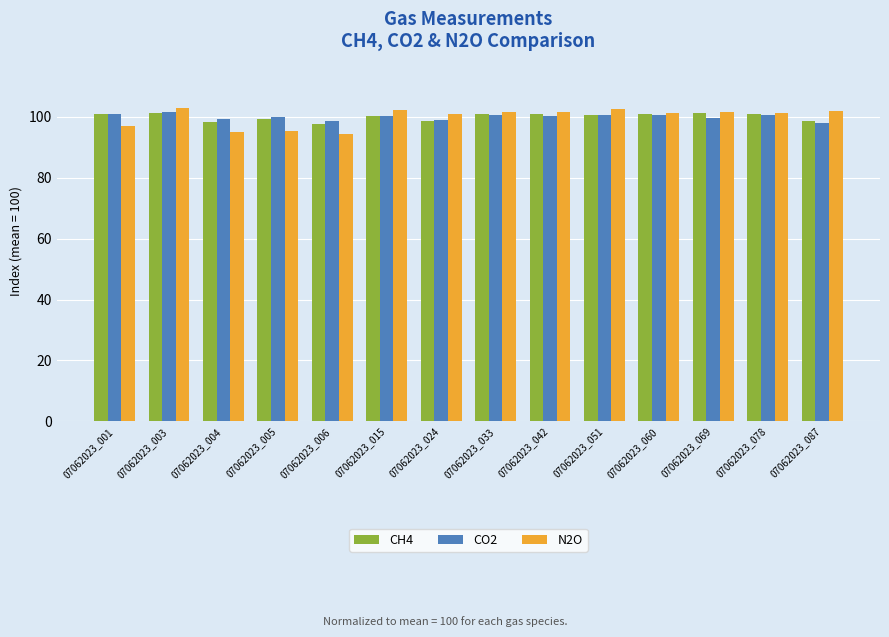

What is the sum of the CO2 values at 07062023_051 and 07062023_033?

201.2